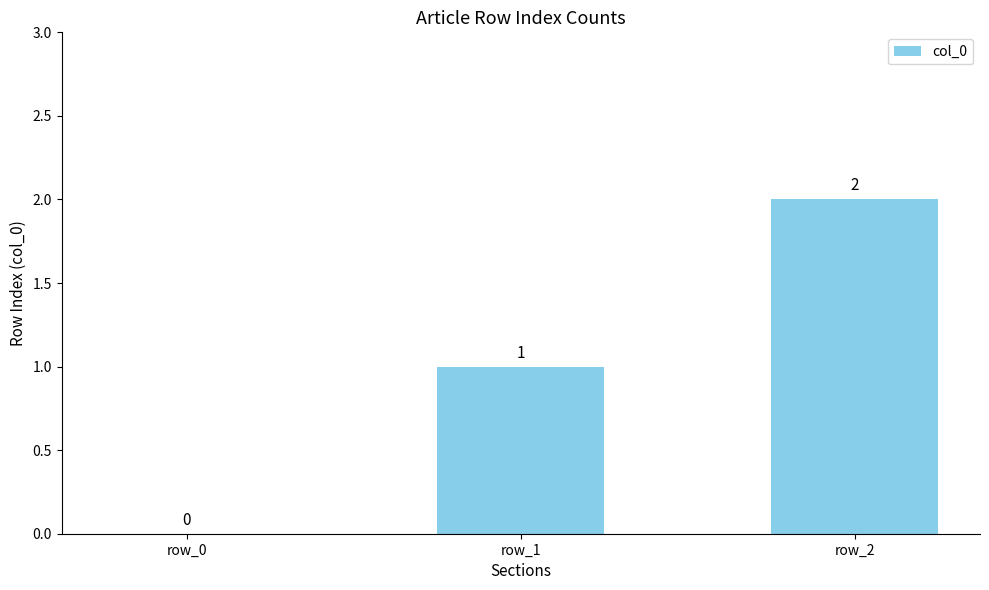

What is the approximate value at row_1?

1